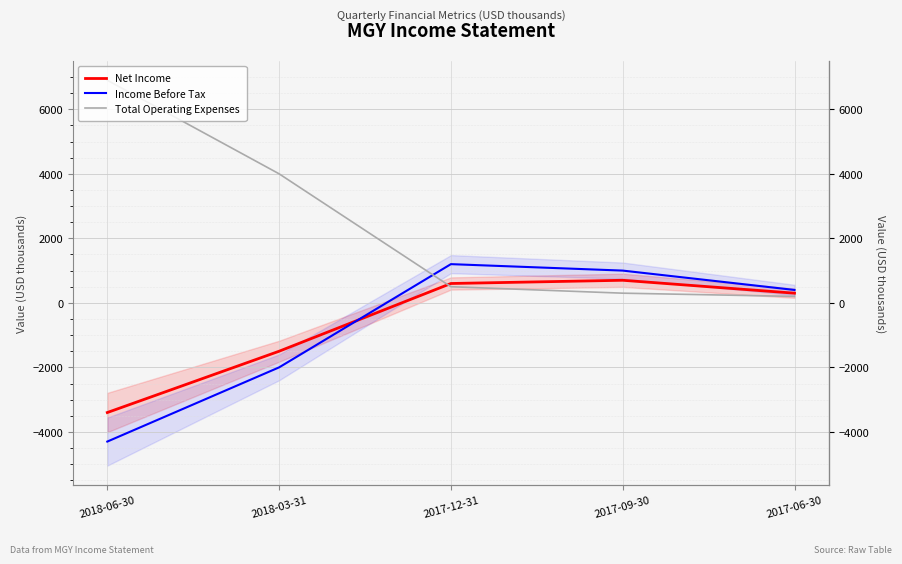

How many values in the Net Income series exceed 300?

2